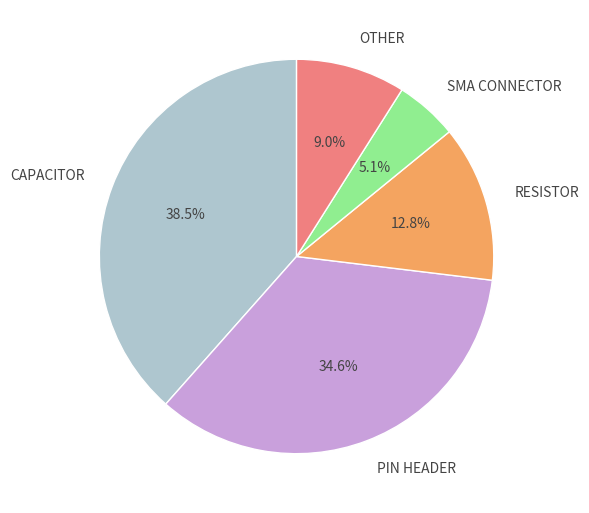

Which category has the biggest portion of the pie?

CAPACITOR